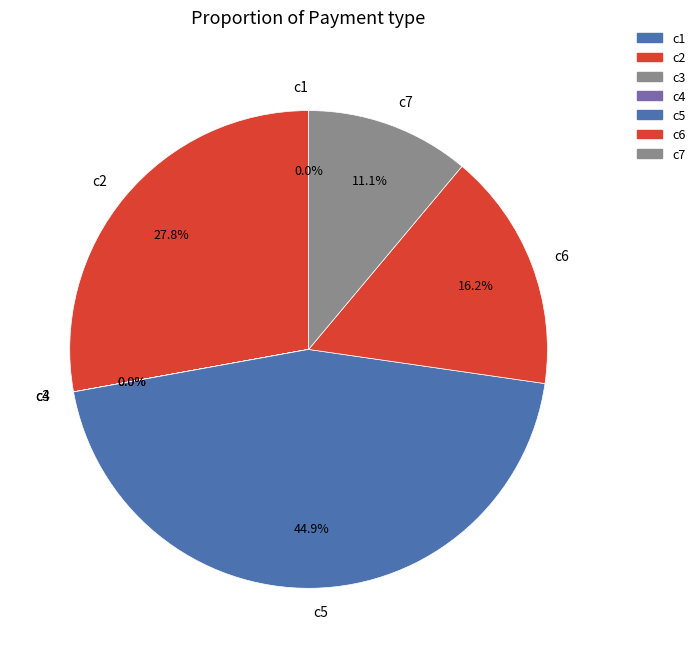

Which slice is the largest?

c5